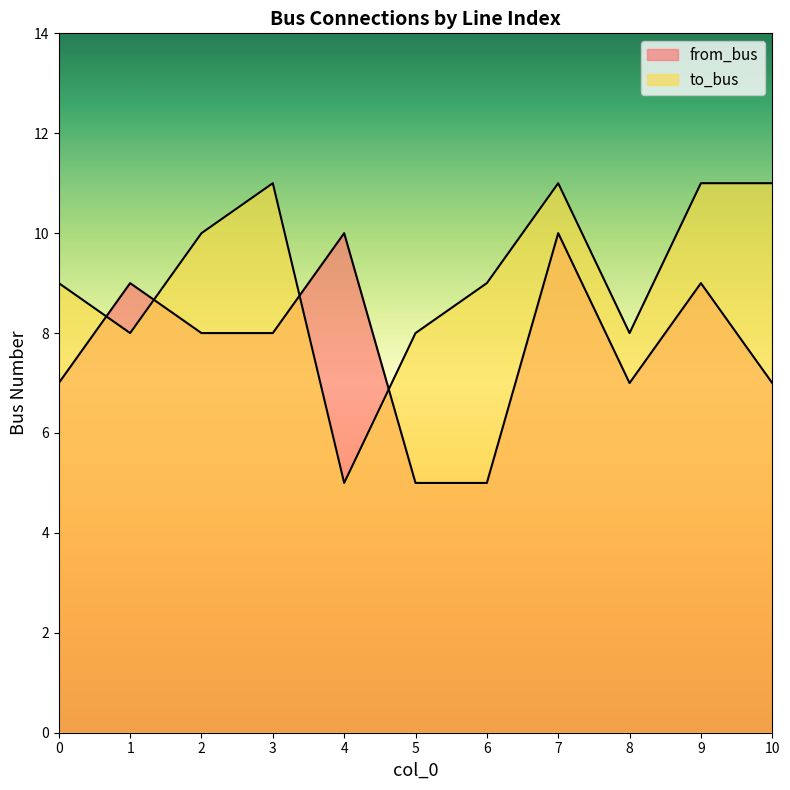

The from_bus series shows 5 at 5. True or false?

True